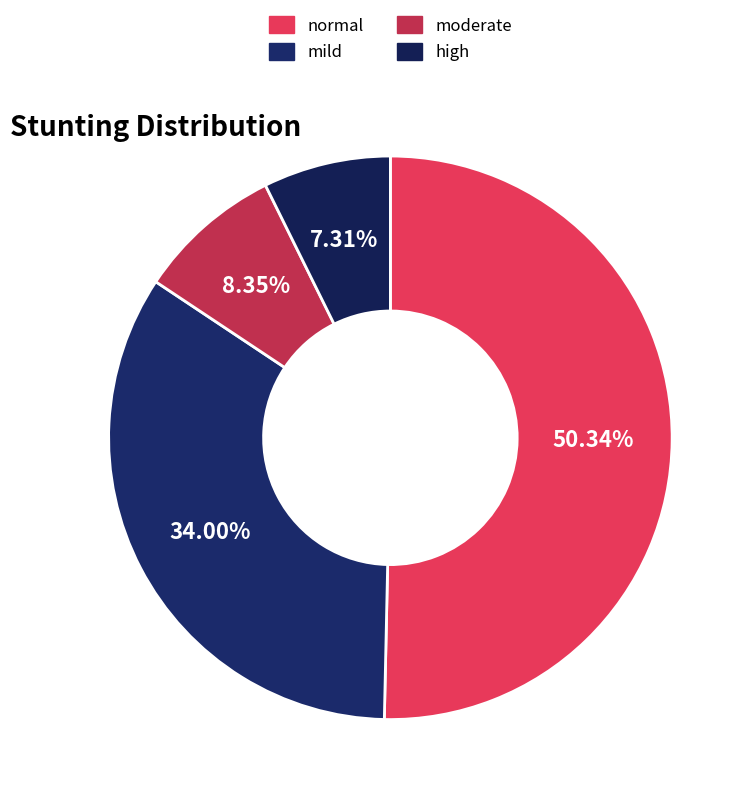

Count the number of slices in the pie.

4